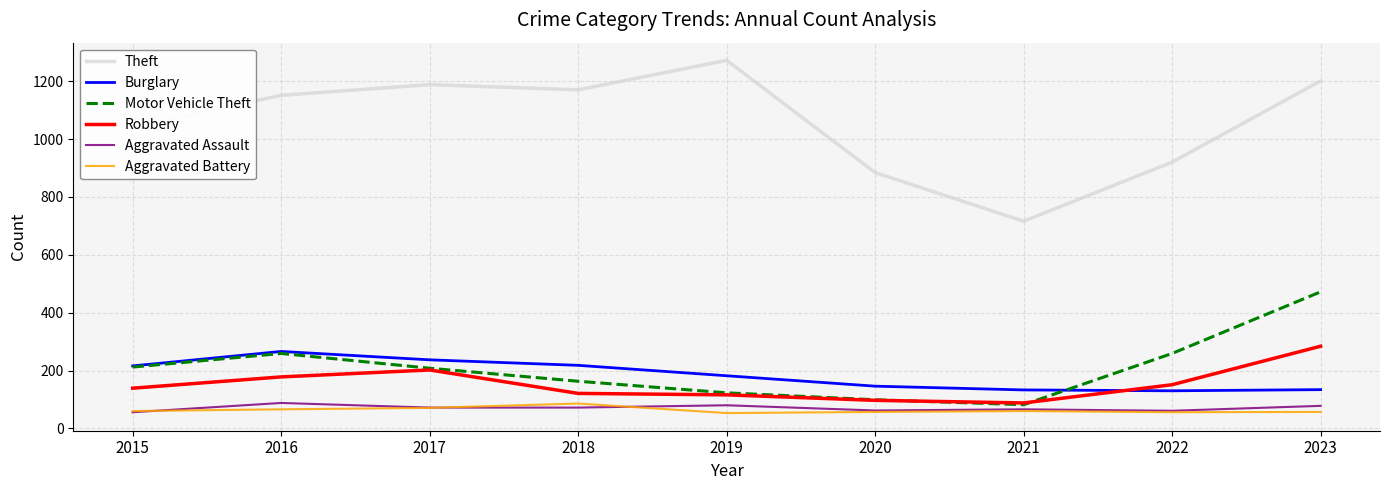

After their last crossing, which series has the higher values: Robbery or Motor Vehicle Theft?

Motor Vehicle Theft